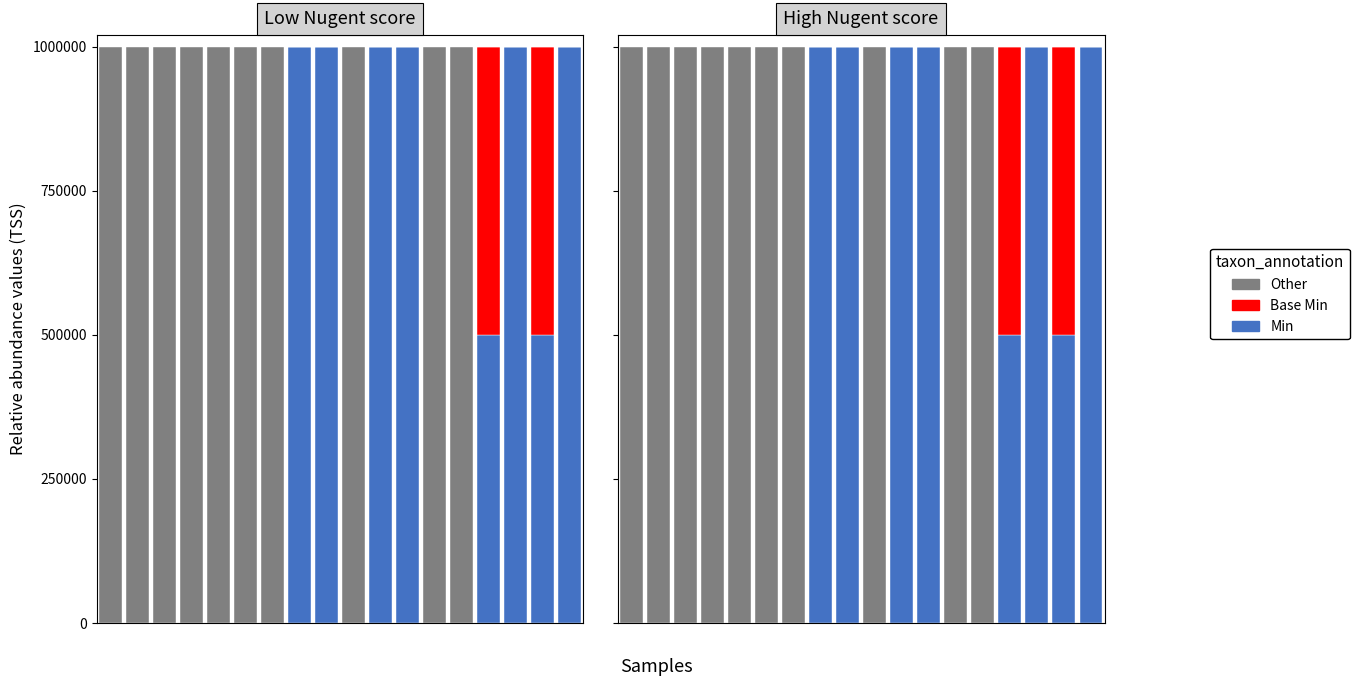

Reading left to right, what are all the values shown in this chart?

Min: 0=0	1=0	2=0	3=0	4=0	5=0	6=0	7=1000000	8=1000000	9=0	10=1000000	11=1000000	12=0	13=0	14=500000	15=1000000	16=500000	17=1000000
Base Min: 0=0	1=0	2=0	3=0	4=0	5=0	6=0	7=0	8=0	9=0	10=0	11=0	12=0	13=0	14=500000	15=0	16=500000	17=0
Other: 0=1000000	1=1000000	2=1000000	3=1000000	4=1000000	5=1000000	6=1000000	7=0	8=0	9=1000000	10=0	11=0	12=1000000	13=1000000	14=0	15=0	16=0	17=0